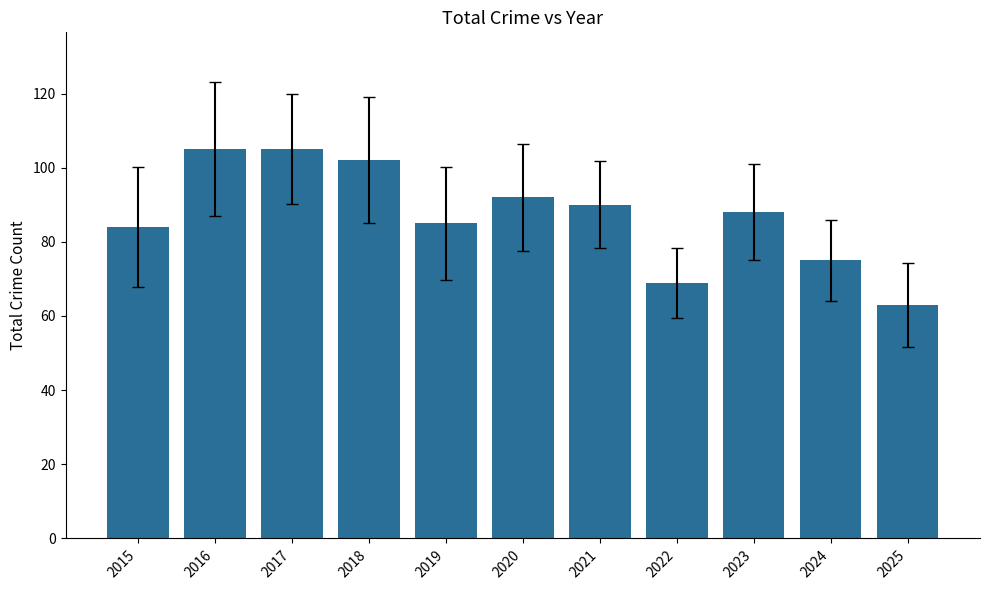

What is the ratio of the value at 2023 to the value at 2022?

1.3